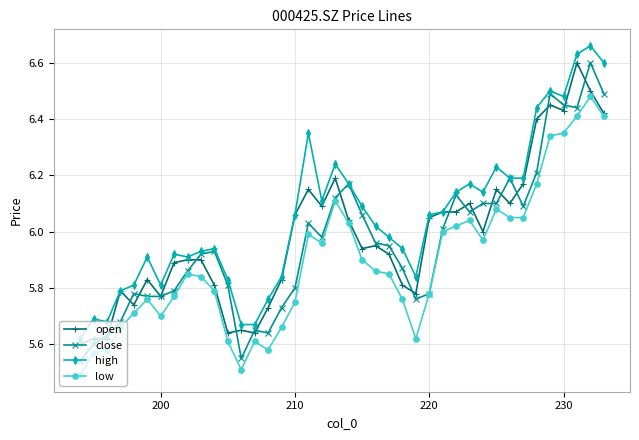

True or false: open has a value of 3.2 at 230.

False